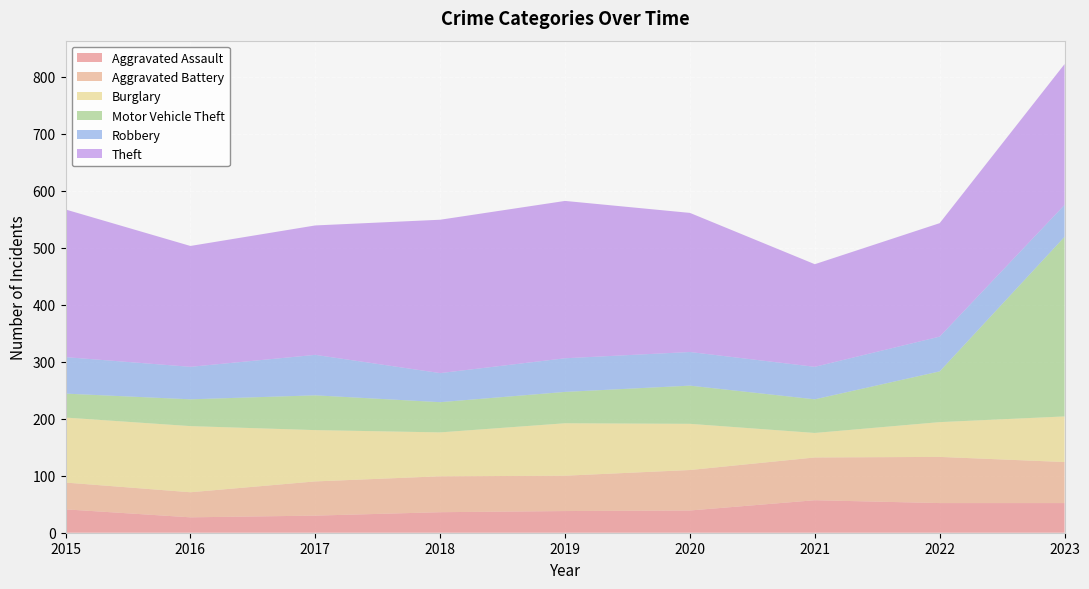

Reading left to right, transcribe all the data shown in this chart.

Aggravated Assault: 2015=41	2016=27	2017=30	2018=36	2019=38	2020=39	2021=57	2022=52	2023=52
Aggravated Battery: 2015=47	2016=44	2017=60	2018=63	2019=62	2020=71	2021=75	2022=81	2023=72
Burglary: 2015=114	2016=116	2017=90	2018=77	2019=92	2020=81	2021=43	2022=61	2023=80
Motor Vehicle Theft: 2015=42	2016=47	2017=61	2018=53	2019=55	2020=67	2021=59	2022=89	2023=315
Robbery: 2015=64	2016=57	2017=71	2018=51	2019=59	2020=59	2021=57	2022=61	2023=56
Theft: 2015=259	2016=212	2017=227	2018=269	2019=276	2020=244	2021=180	2022=199	2023=247